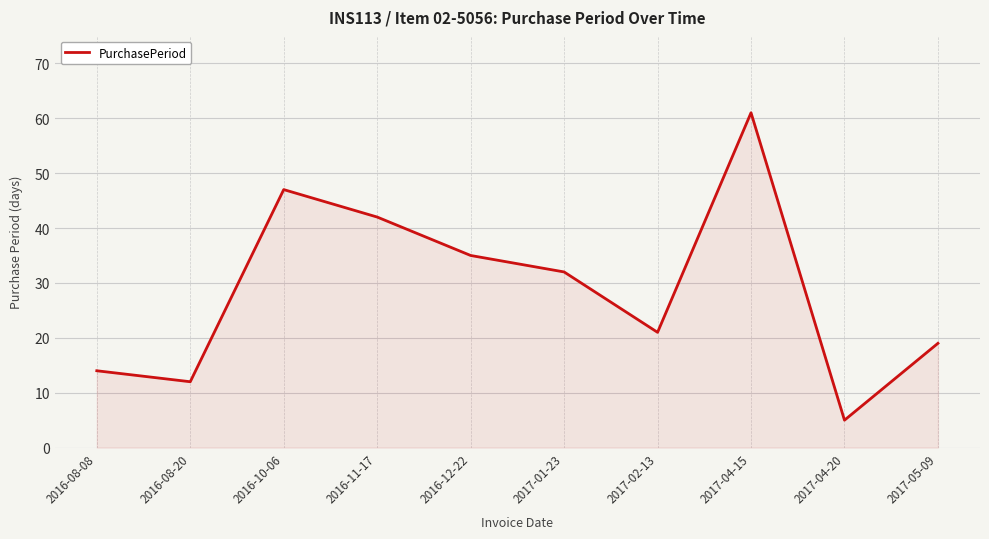

List the labels in order of value, largest first.

2017-04-15, 2016-10-06, 2016-11-17, 2016-12-22, 2017-01-23, 2017-02-13, 2017-05-09, 2016-08-08, 2016-08-20, 2017-04-20